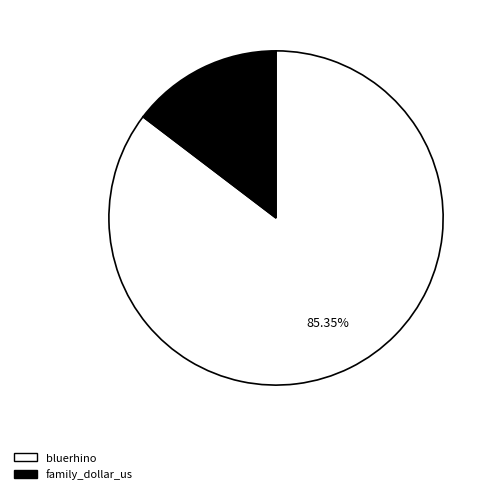

Which category has the biggest portion of the pie?

bluerhino